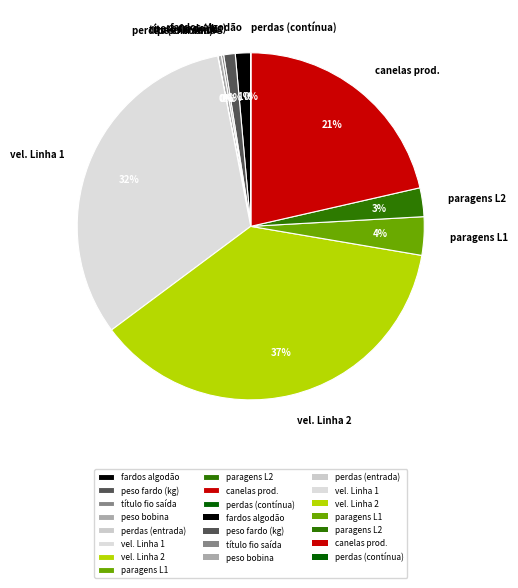

What percentage is the vel. Linha 1 slice, to the nearest percent?

32%